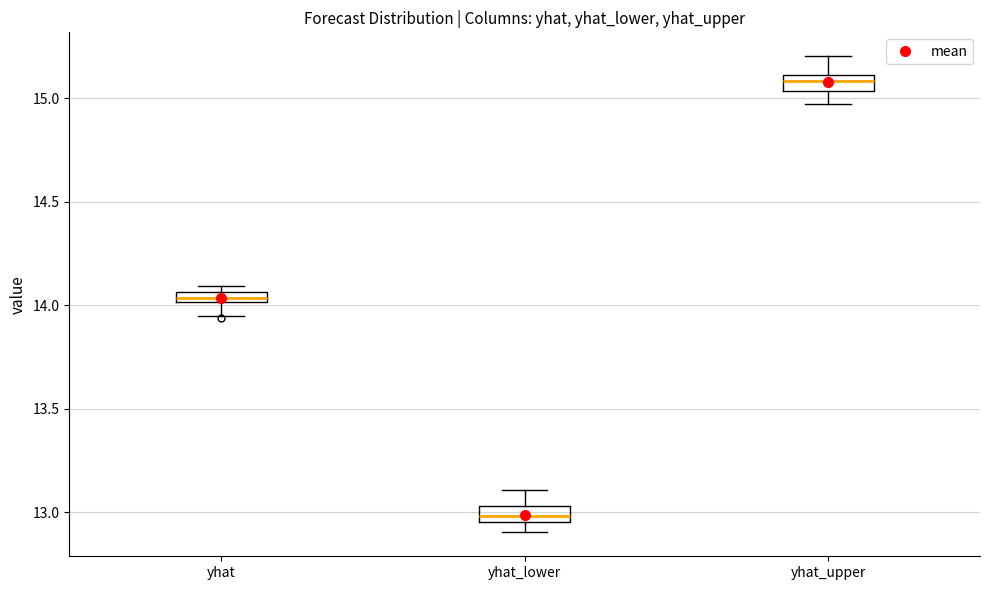

Which box's median line is the lowest?

yhat_lower